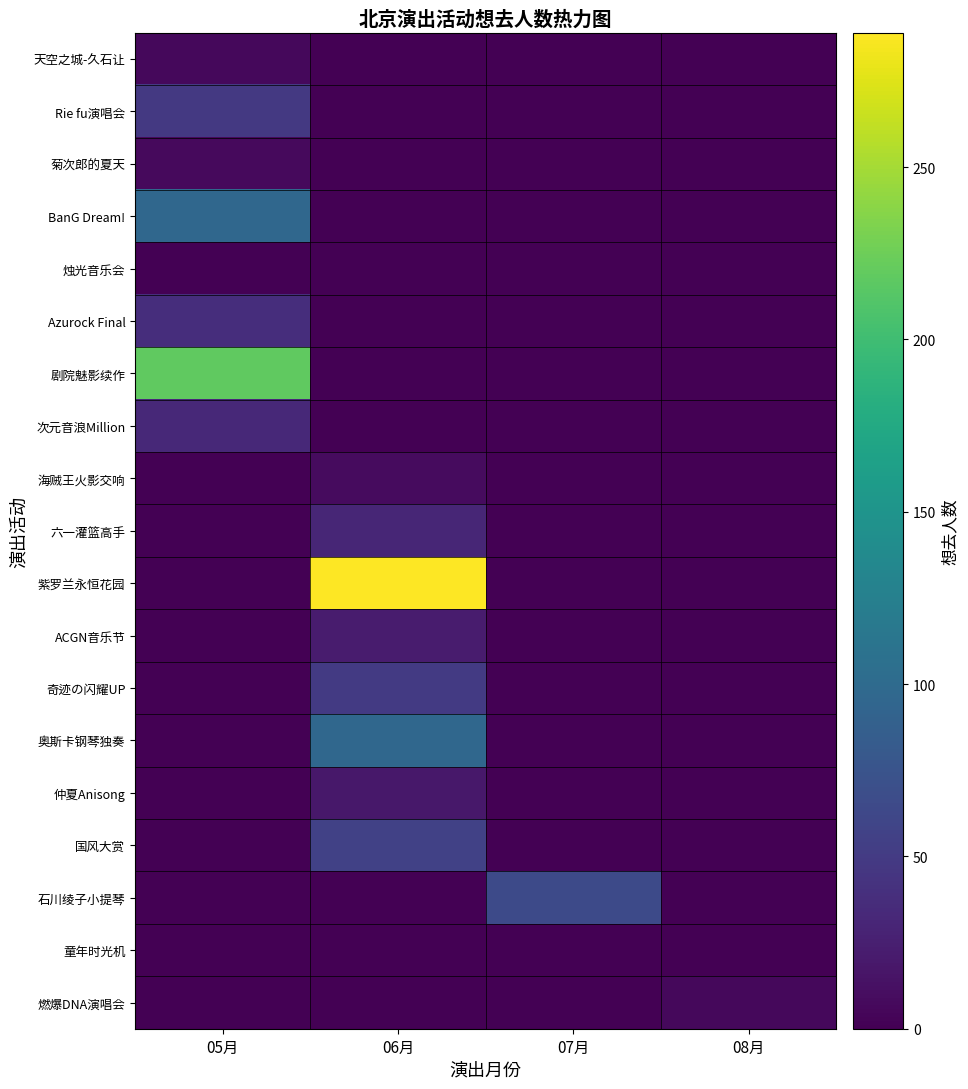

Reading left to right, transcribe all the data shown in this chart.

天空之城-久石让: 05月=6	06月=-1	07月=-1	08月=-1
Rie fu演唱会: 05月=48	06月=-1	07月=-1	08月=-1
菊次郎的夏天: 05月=7	06月=-1	07月=-1	08月=-1
BanG Dream!: 05月=96	06月=-1	07月=-1	08月=-1
烛光音乐会: 05月=1	06月=-1	07月=-1	08月=-1
Azurock Final: 05月=38	06月=-1	07月=-1	08月=-1
剧院魅影续作: 05月=219	06月=-1	07月=-1	08月=-1
次元音浪Million: 05月=33	06月=-1	07月=-1	08月=-1
海贼王火影交响: 05月=-1	06月=9	07月=-1	08月=-1
六一灌篮高手: 05月=-1	06月=31	07月=-1	08月=-1
紫罗兰永恒花园: 05月=-1	06月=289	07月=-1	08月=-1
ACGN音乐节: 05月=-1	06月=22	07月=-1	08月=-1
奇迹の闪耀UP: 05月=-1	06月=49	07月=-1	08月=-1
奥斯卡钢琴独奏: 05月=-1	06月=96	07月=-1	08月=-1
仲夏Anisong: 05月=-1	06月=19	07月=-1	08月=-1
国风大赏: 05月=-1	06月=56	07月=-1	08月=-1
石川绫子小提琴: 05月=-1	06月=-1	07月=65	08月=-1
童年时光机: 05月=-1	06月=-1	07月=0	08月=-1
燃爆DNA演唱会: 05月=-1	06月=-1	07月=-1	08月=6